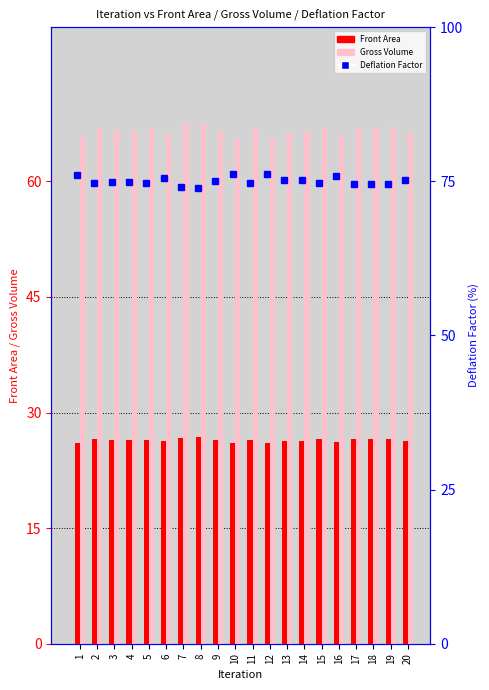

Rank the series by their maximum value, from lowest to highest.

Front Area, Gross Volume, Deflation Factor